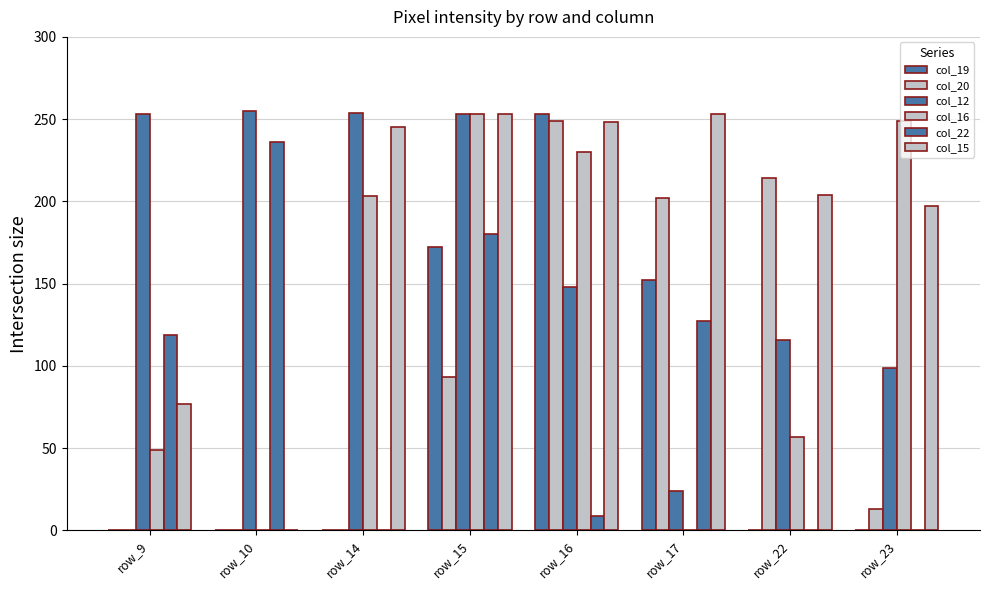

Where does the col_22 series first go above 119?

row_10